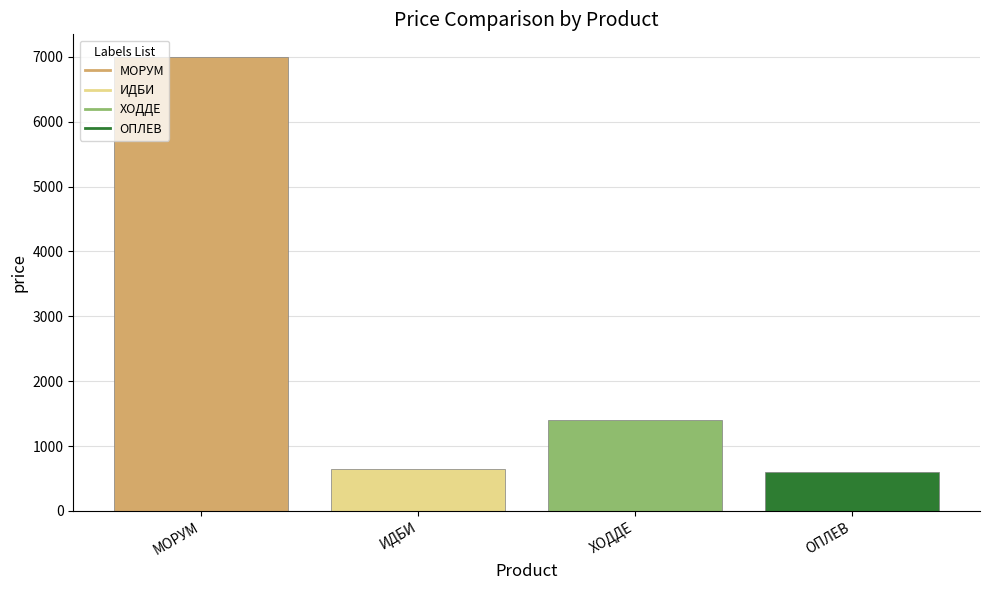

How many bars are there in total?

4